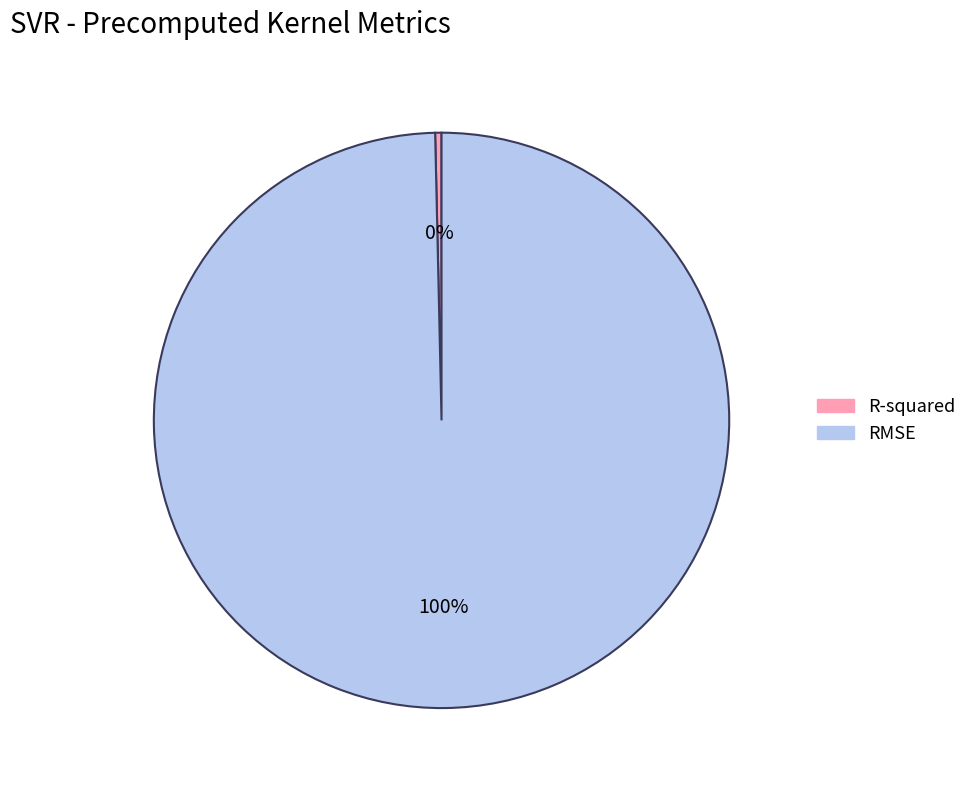

How many segments does this pie chart have?

2